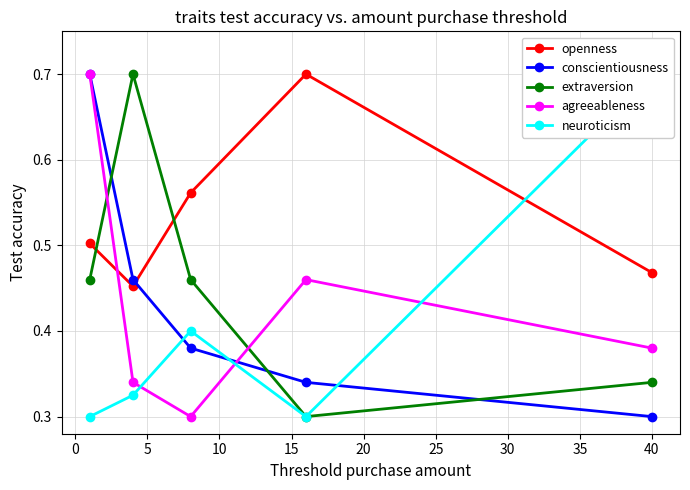

Count the conscientiousness values in the range 0 to 1.

5